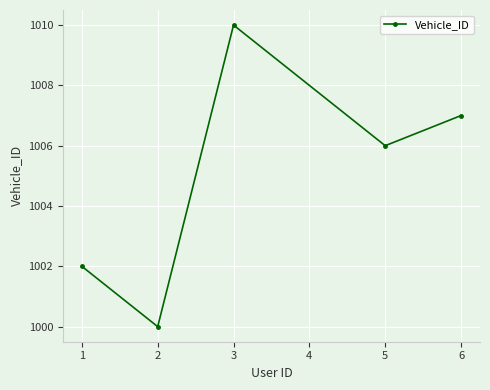

Between 5 and 6, which is larger?

6